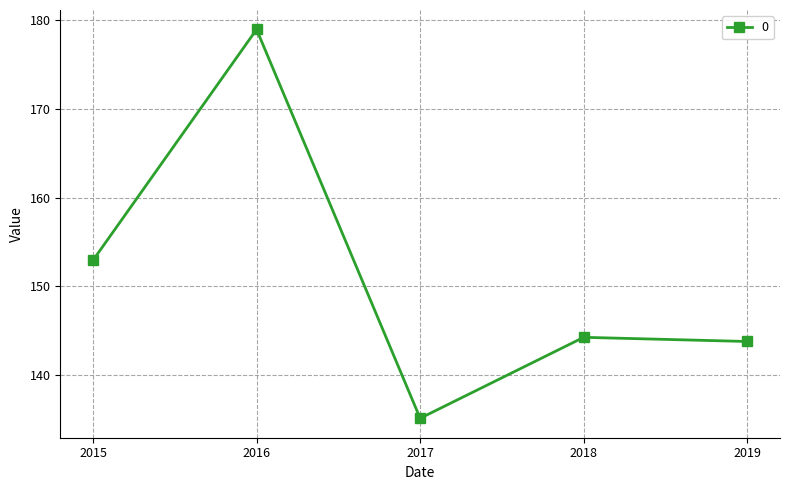

Which has a higher value, 2018 or 2017?

2018